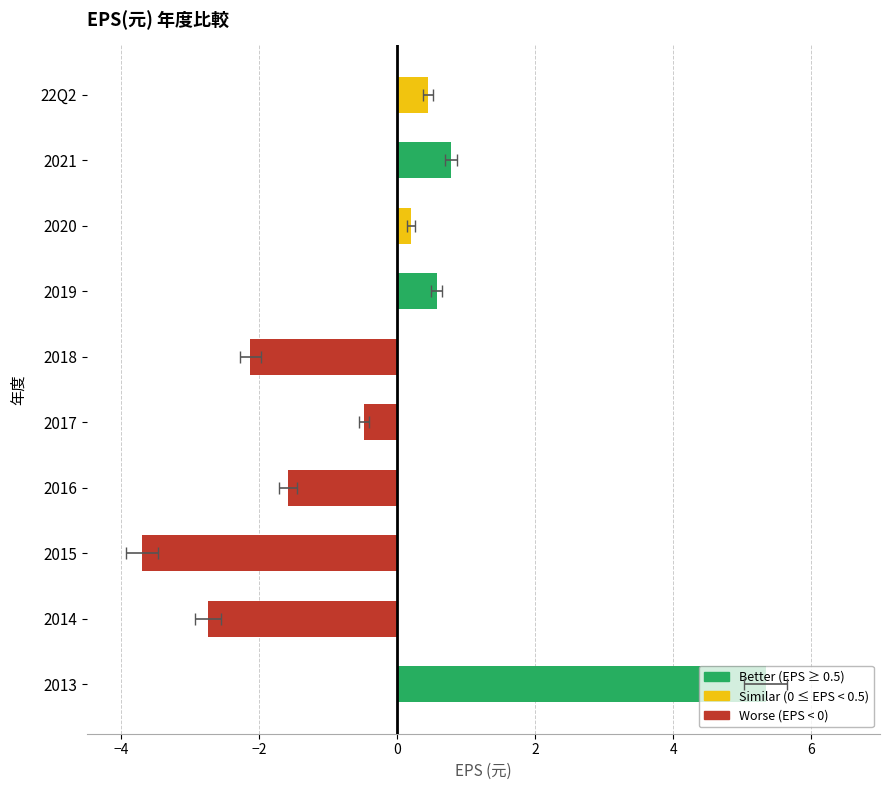

What is the value of the 8th bar from the left?

0.2